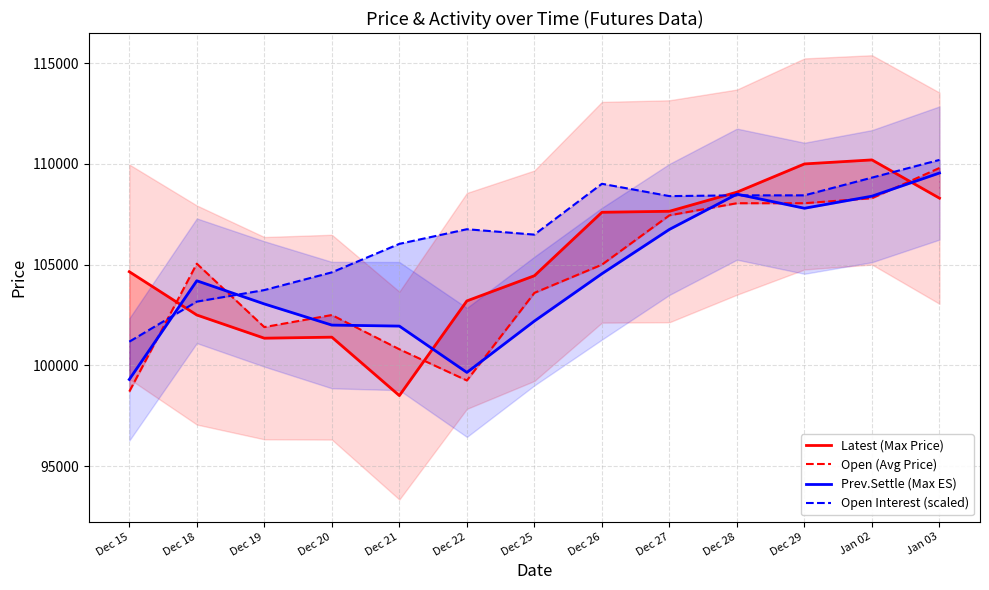

What is the average value of the Latest (Max Price) series?

105261.5